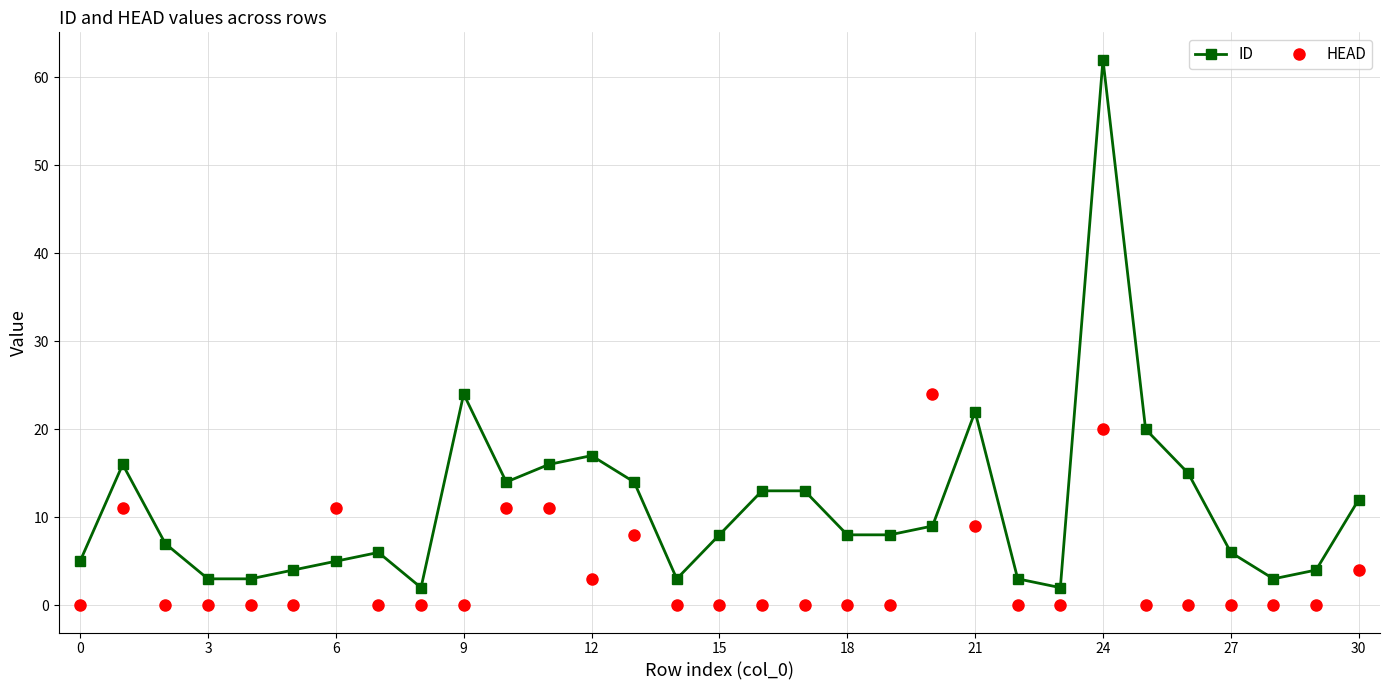

After their last crossing, which series has the higher values: ID or HEAD?

ID